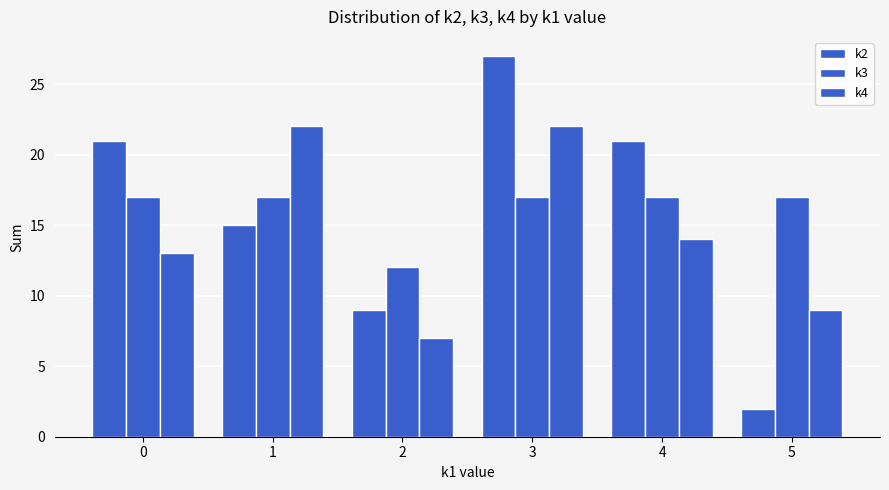

At 4, list the series in order from largest to smallest.

k2, k3, k4